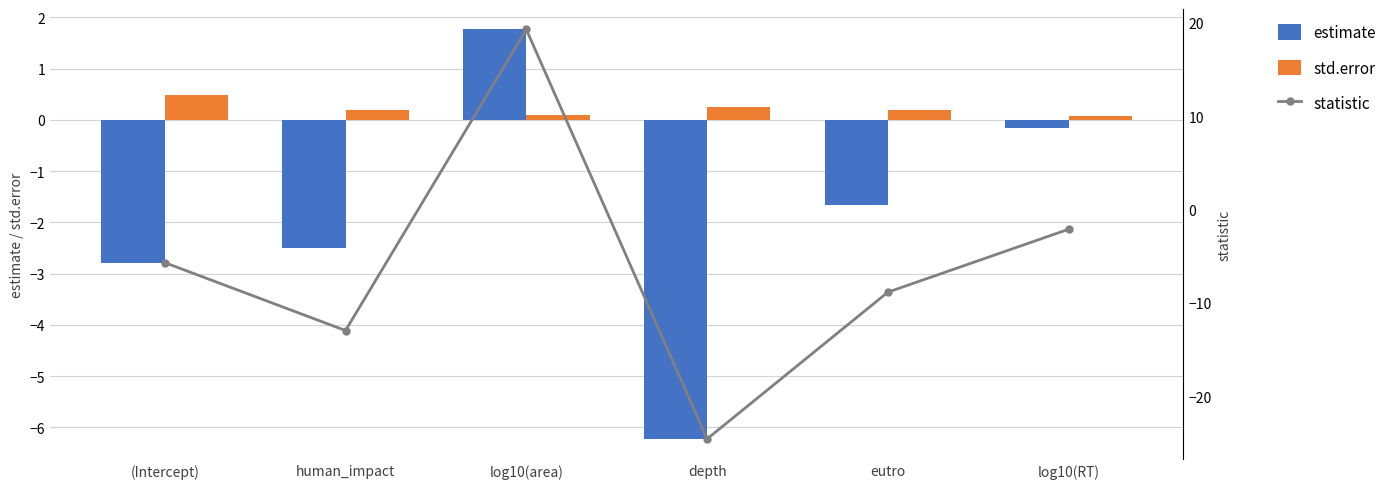

Reading left to right, transcribe all the data shown in this chart.

estimate: -2.8	-2.5	1.8	-6.2	-1.7	-0.2
std.error: 0.5	0.2	0.1	0.3	0.2	0.1
statistic: -5.7	-12.9	19.3	-24.5	-8.8	-2.1